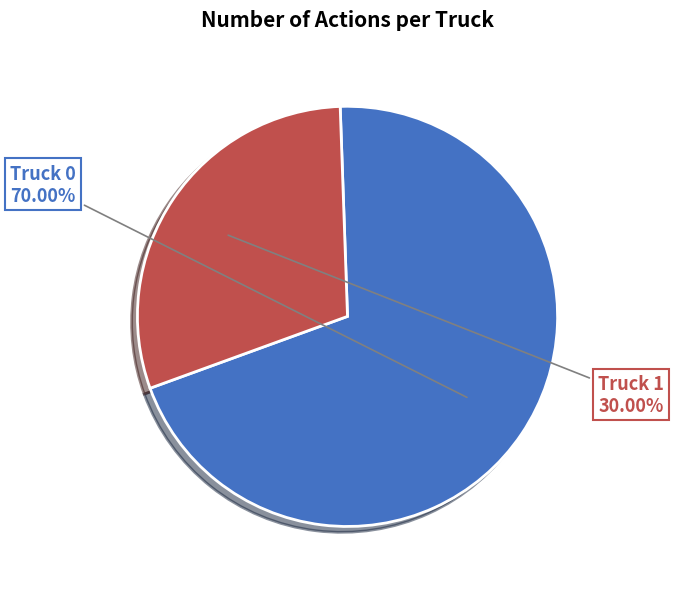

Rank the categories by value from highest to lowest.

Truck 0, Truck 1